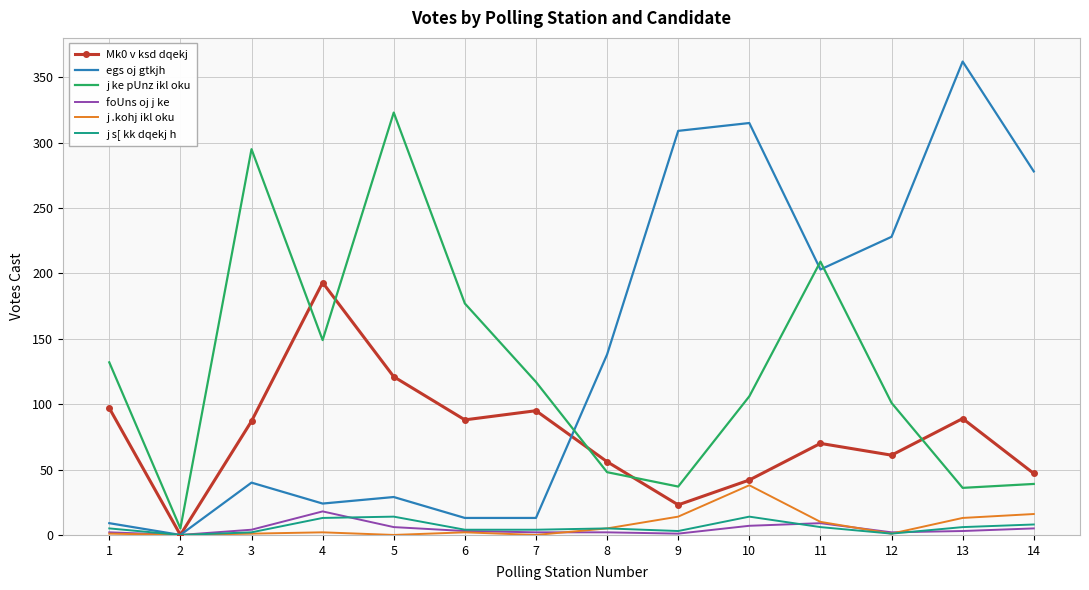

The value of j ke pUnz ikl oku at 3 is 295. True or false?

True